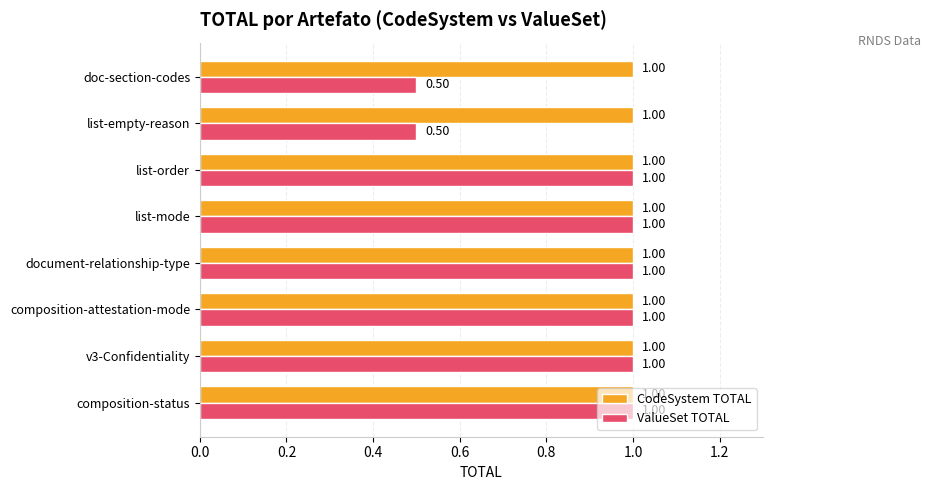

What is the average value of the CodeSystem TOTAL series?

1.0